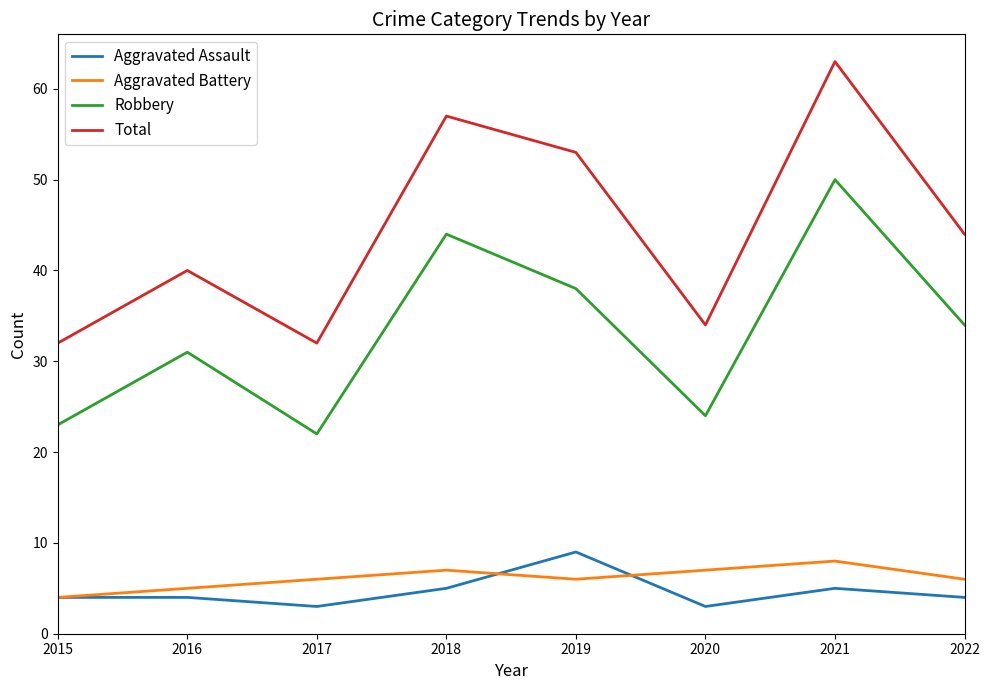

Which series has the largest total across all categories?

Total